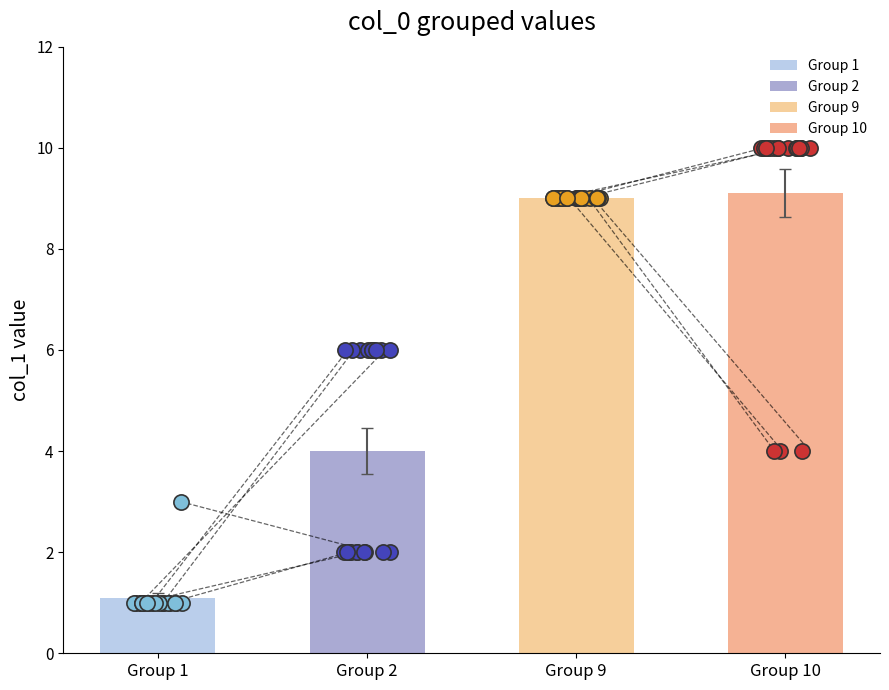

What is the change in value from 5 to 6?

+1.3